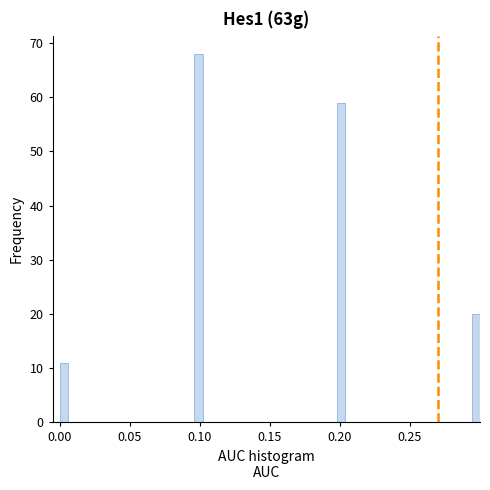

Around what value on the x-axis is the tallest bar? Give the approximate position of its centre, as read against the axis.

0.100